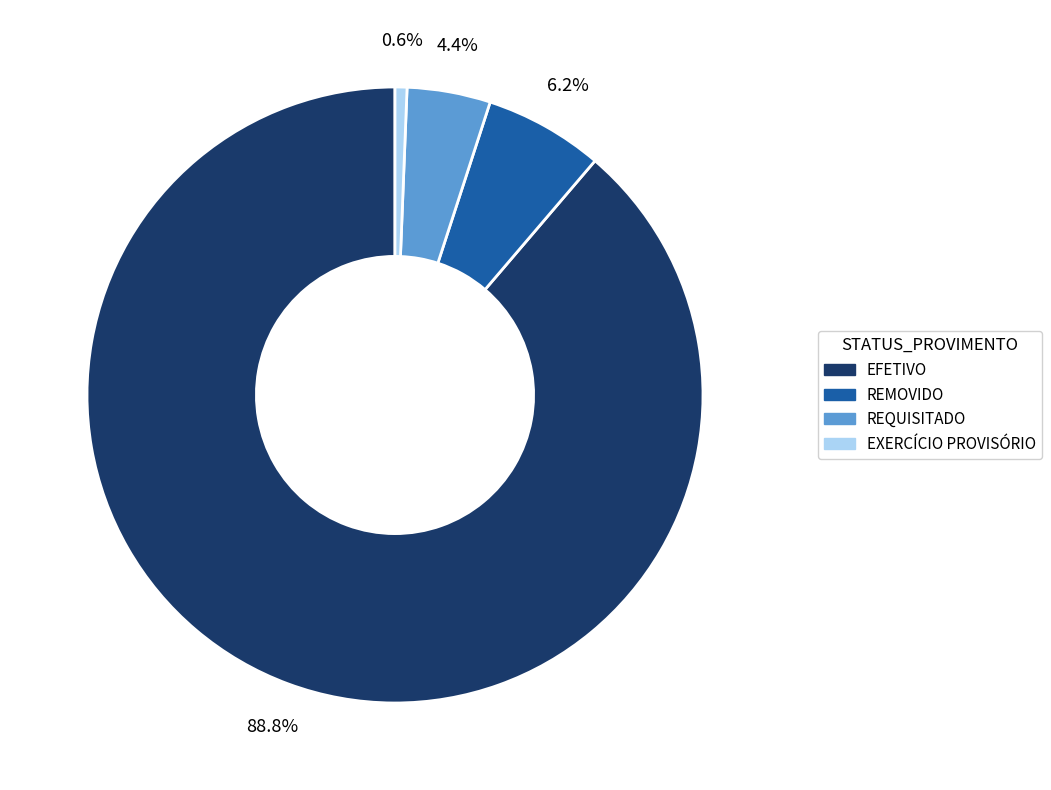

To the nearest percent, what portion does EXERCÍCIO PROVISÓRIO represent?

1%